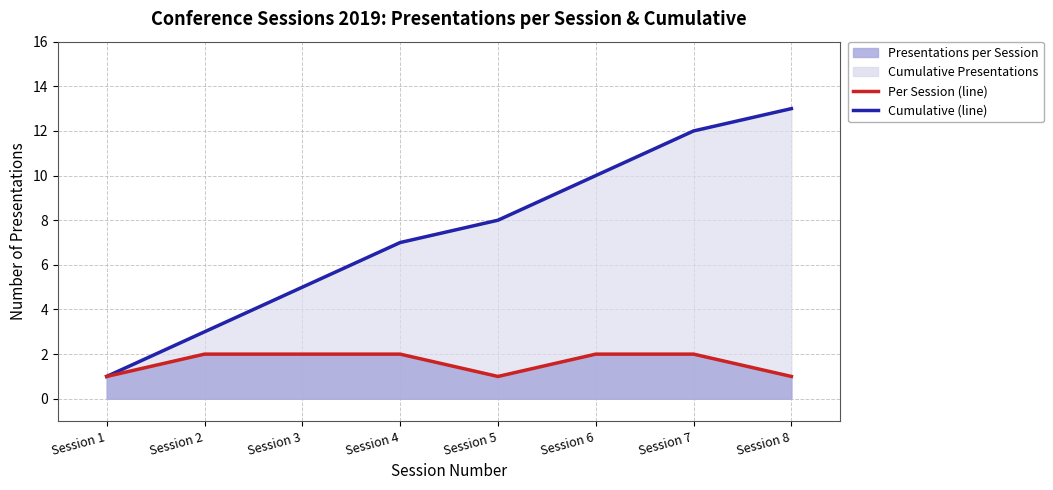

How many series are shown in this chart?

2